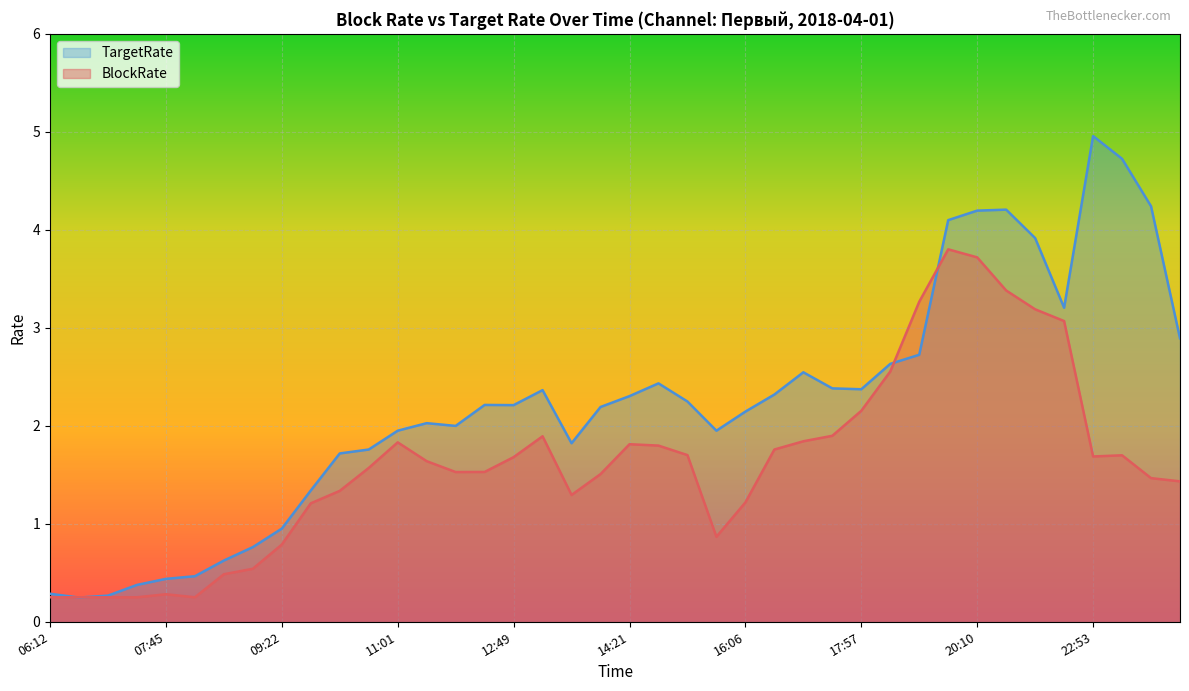

True or false: BlockRate and TargetRate intersect in this chart.

True